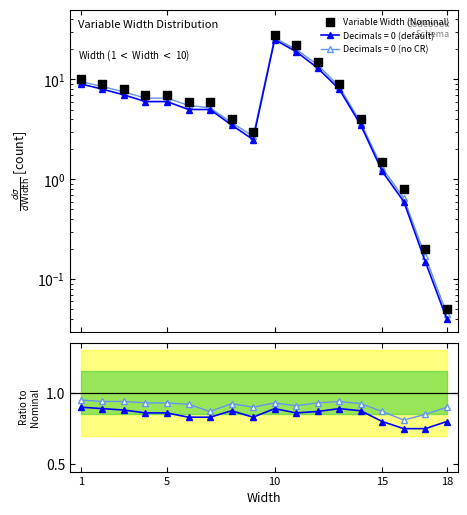

Is the value of Ratio no-CR at 5 greater than the value of Variable Width (Nominal) at 18?

Yes